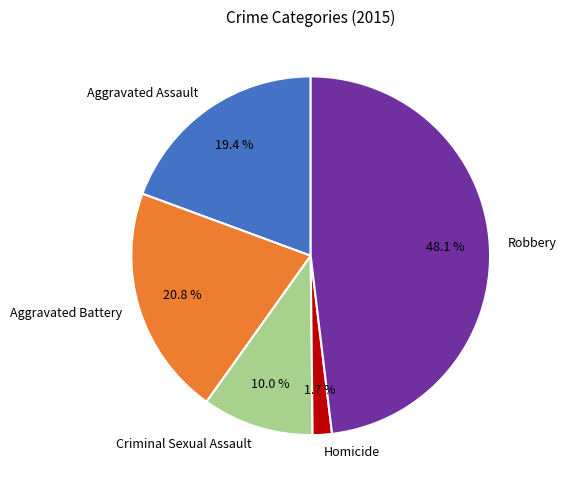

Which category has the smallest portion of the pie?

Homicide